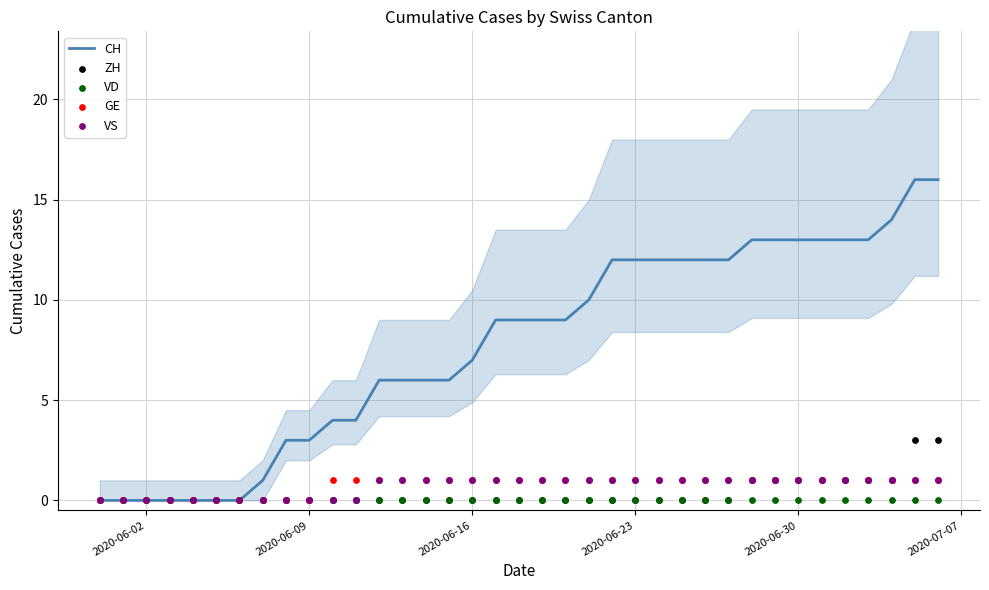

What are all the series names shown in the legend?

CH, ZH, VD, GE, VS